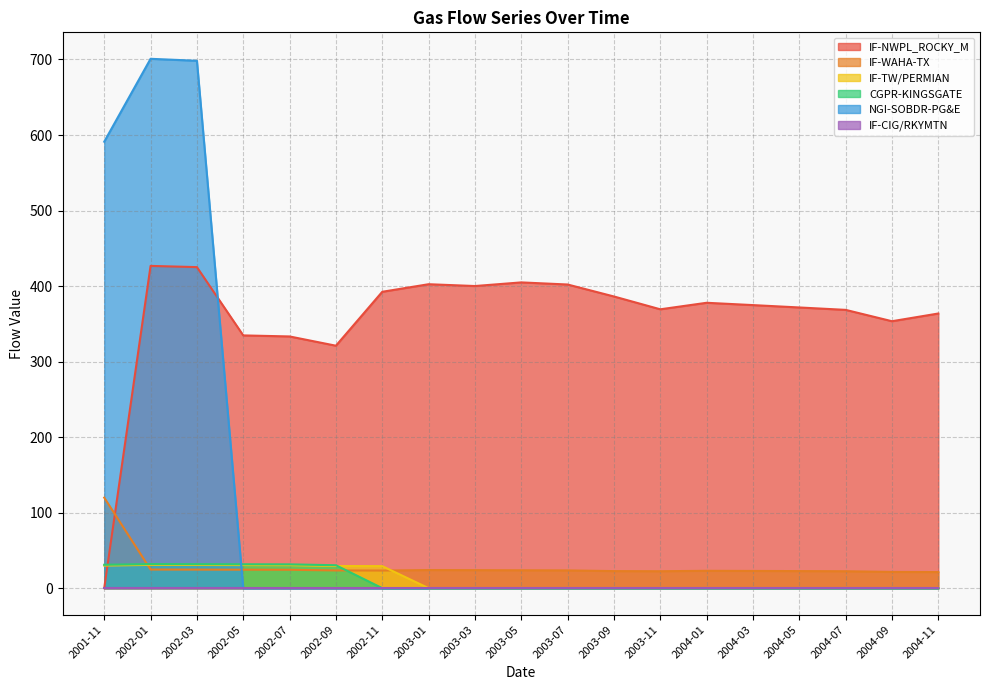

Where does the IF-WAHA-TX series first go above 23?

2001-11